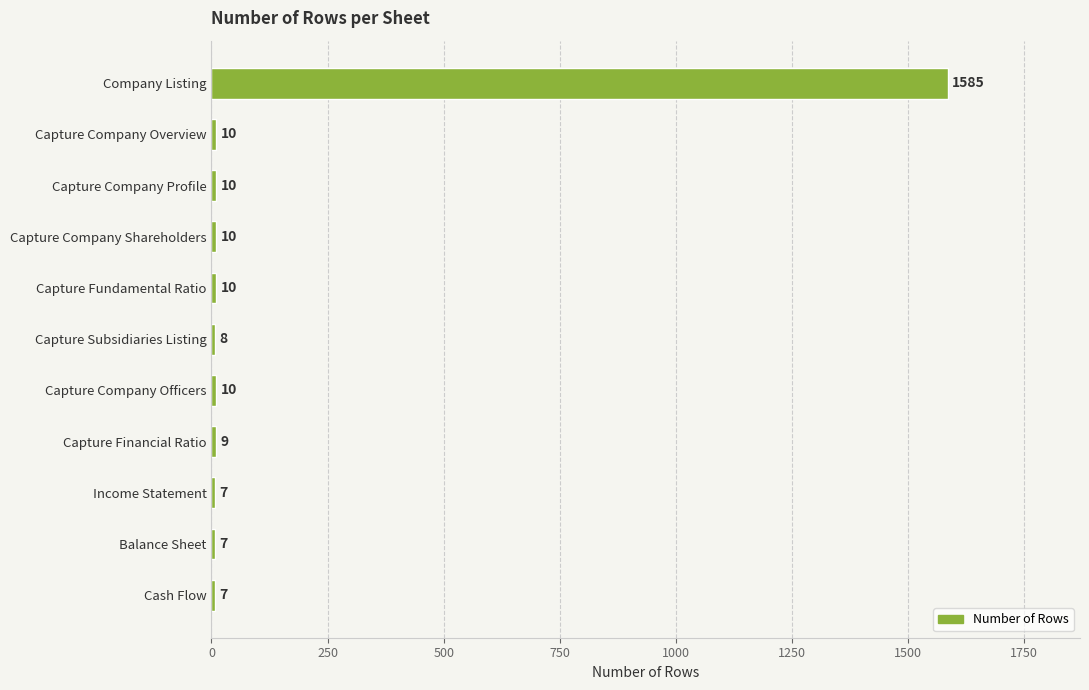

Which category has the highest value across all series?

Company Listing